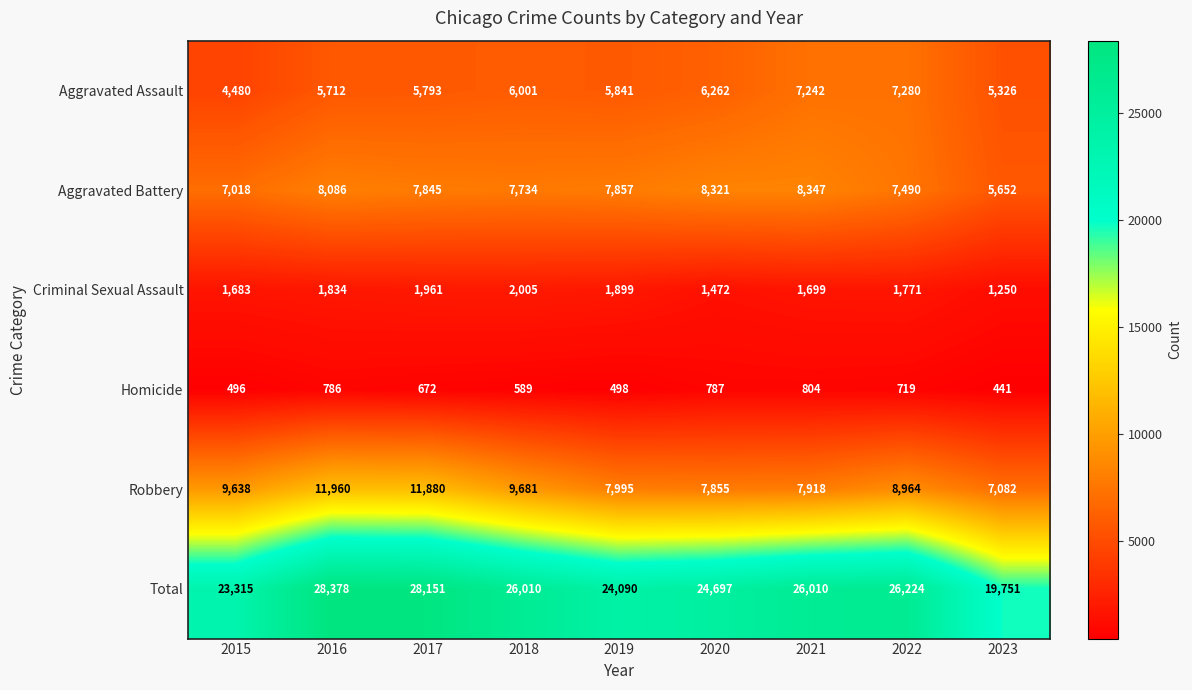

At which label does Criminal Sexual Assault first exceed 1771?

2016